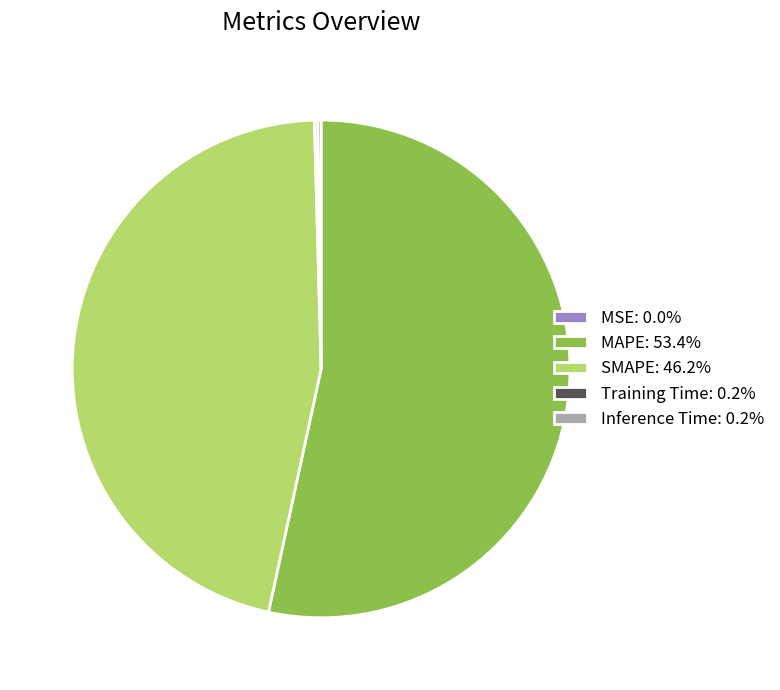

Does MAPE account for over 50% of the chart?

Yes